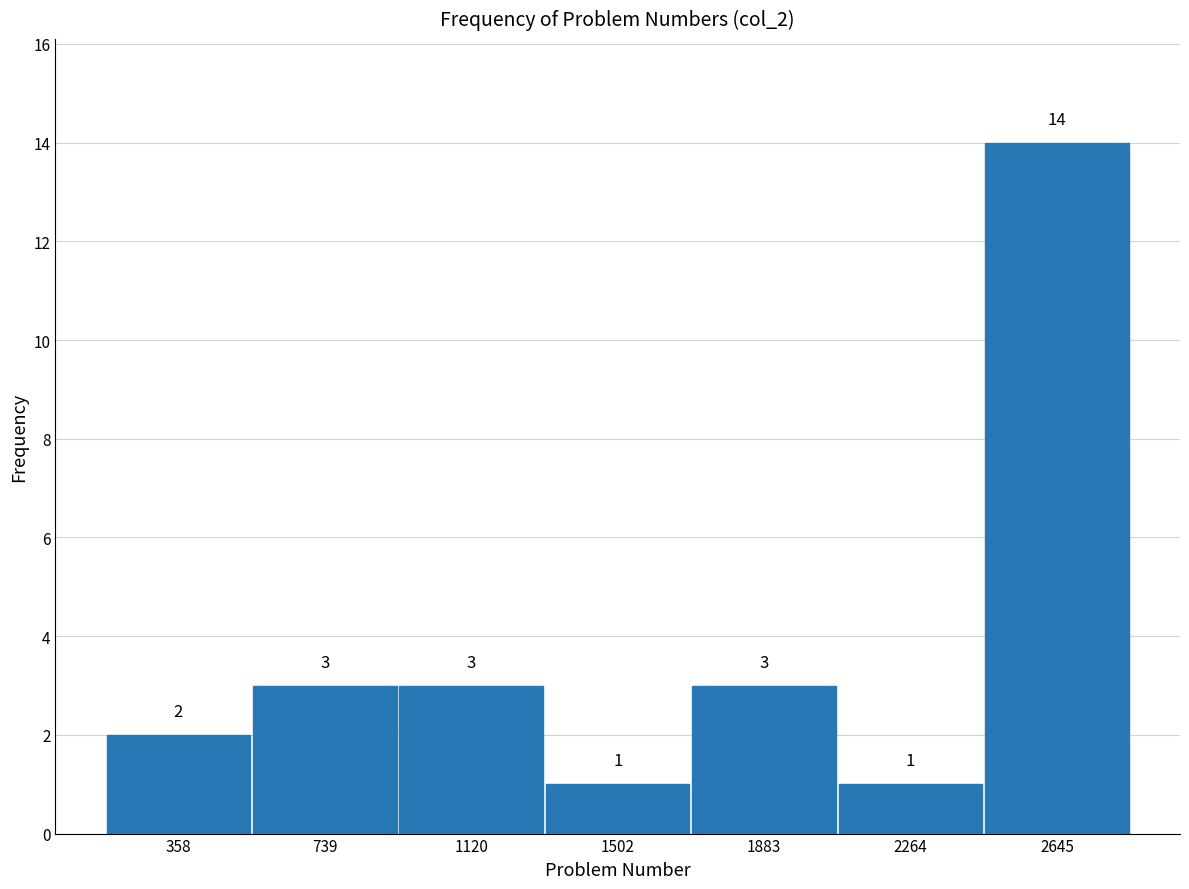

Reading left to right, list every bar in this chart as the range it spans on the x-axis followed by its height. The bar edges are not printed on the chart, so give them approximately, as read against the axis.

150 to 550: 2
550 to 950: 3
950 to 1300: 3
1300 to 1700: 1
1700 to 2050: 3
2050 to 2450: 1
2450 to 2850: 14